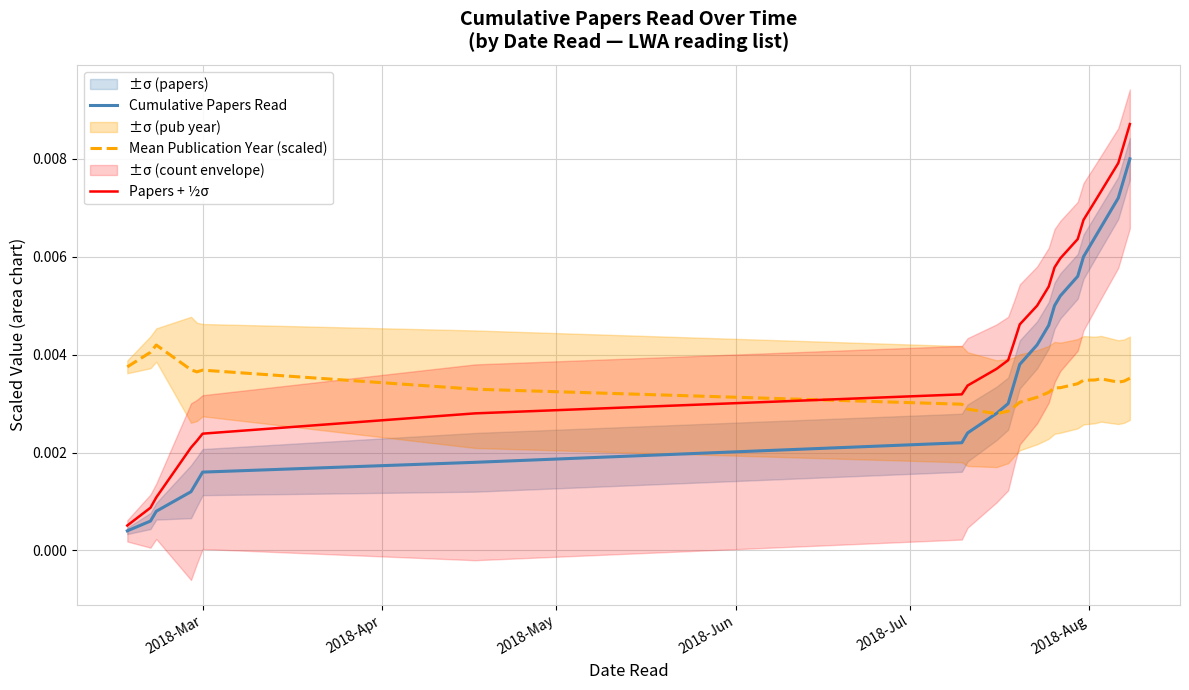

After their last crossing, which series has the higher values: Mean Publication Year (scaled) or Papers + ½σ?

Papers + ½σ